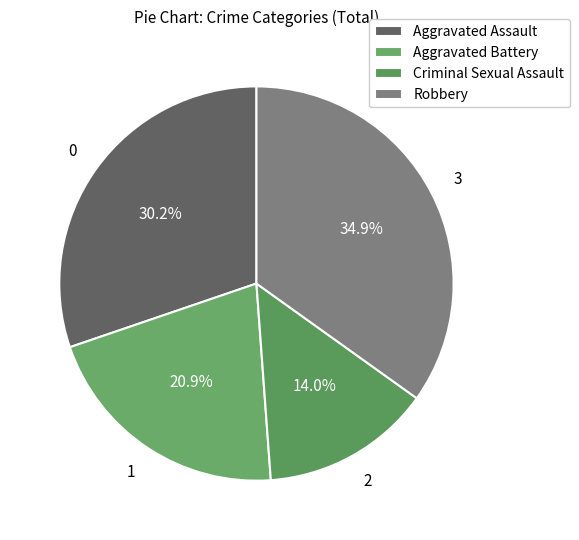

Does any single category account for the majority?

No